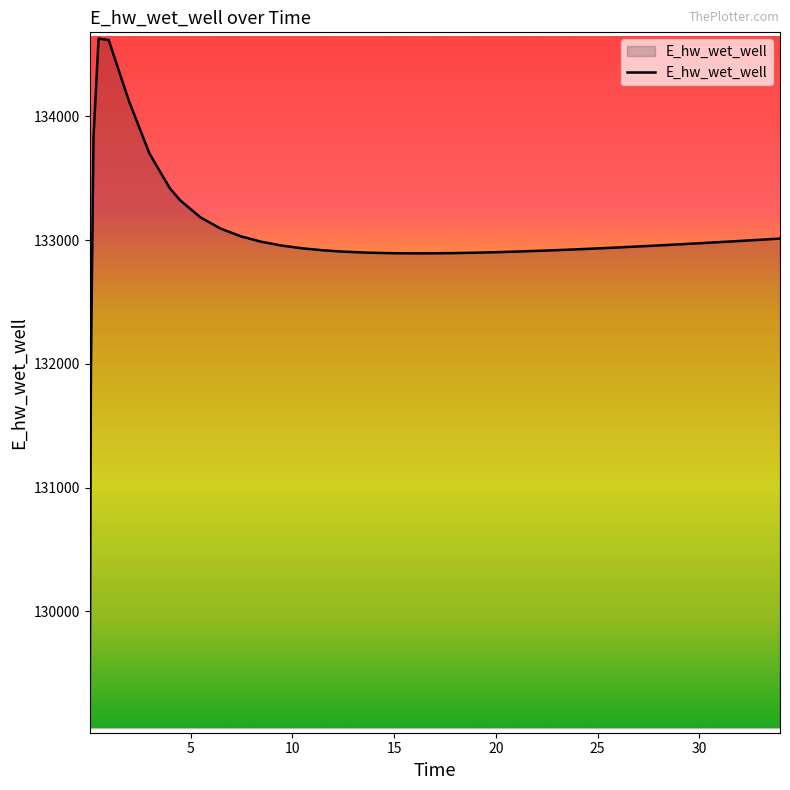

What is the difference between the maximum and minimum values?

5557.7